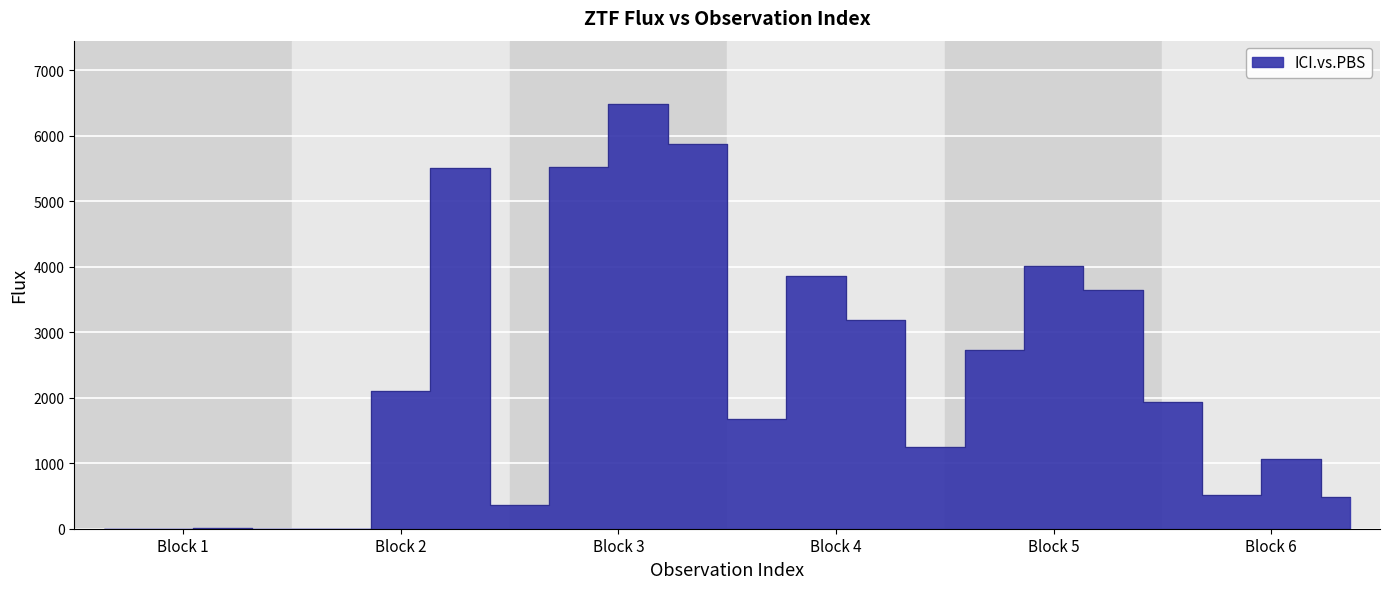

What value does the data have at 19?

518.4